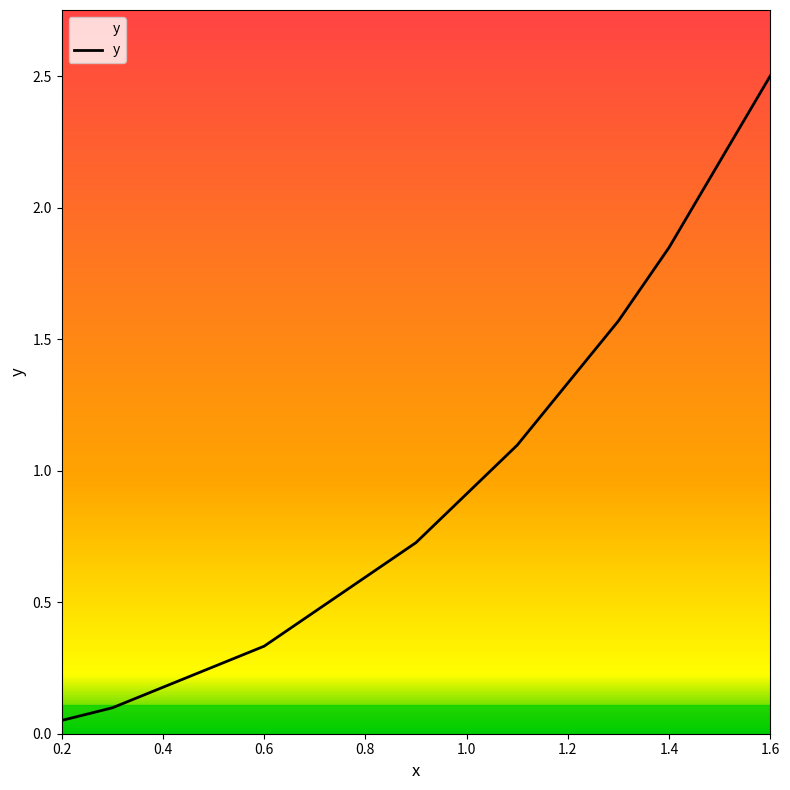

What is the greatest value displayed?

2.5